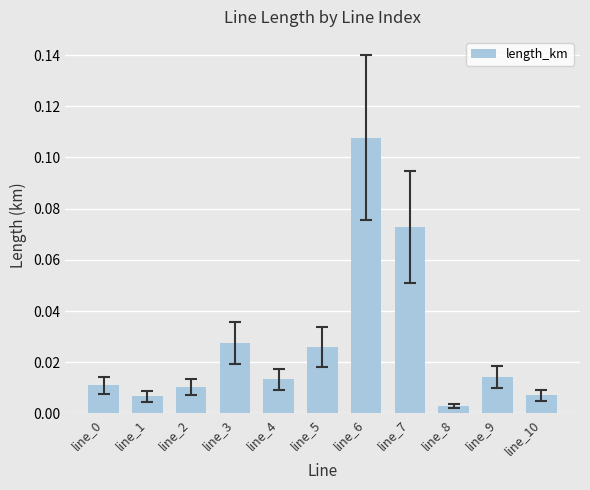

Between line_7 and line_10, which is larger?

line_7